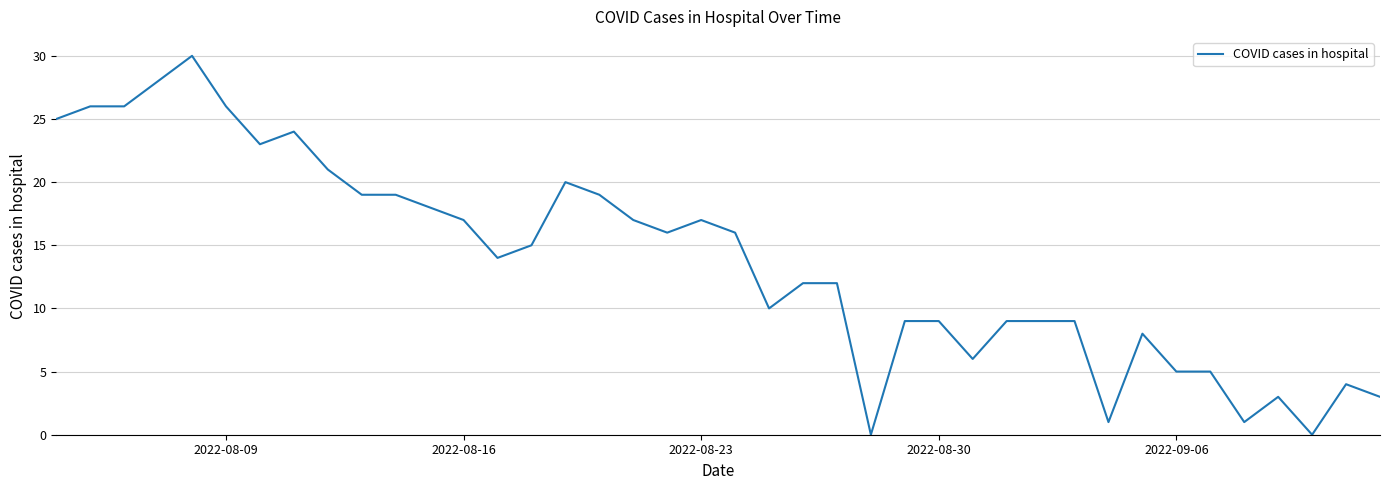

What is the maximum value shown in the chart?

30